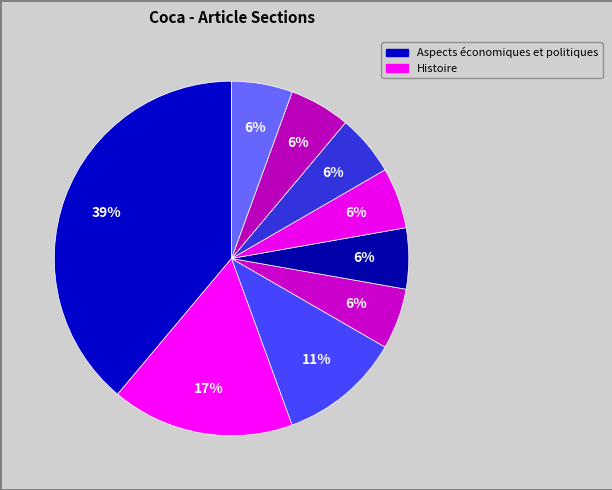

What is the largest slice in the pie chart?

Aspects économiques et politiques